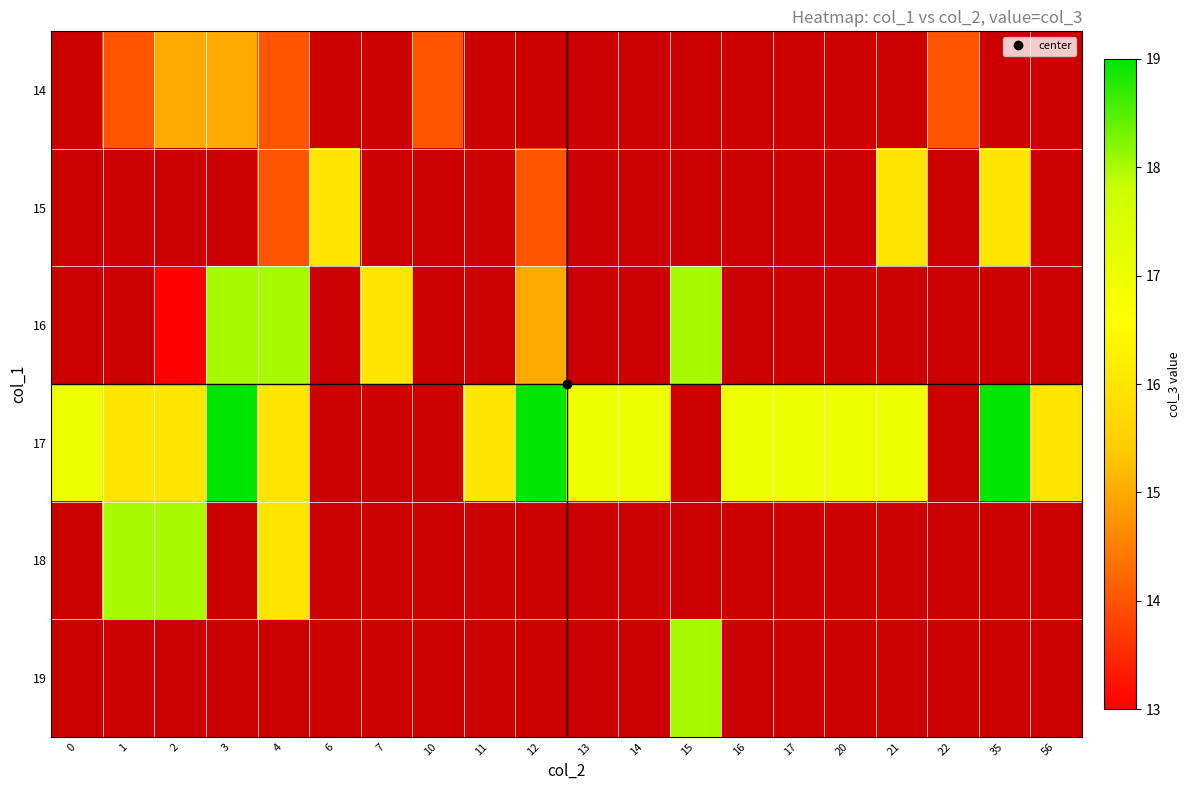

Which category has the highest value across all series?

3